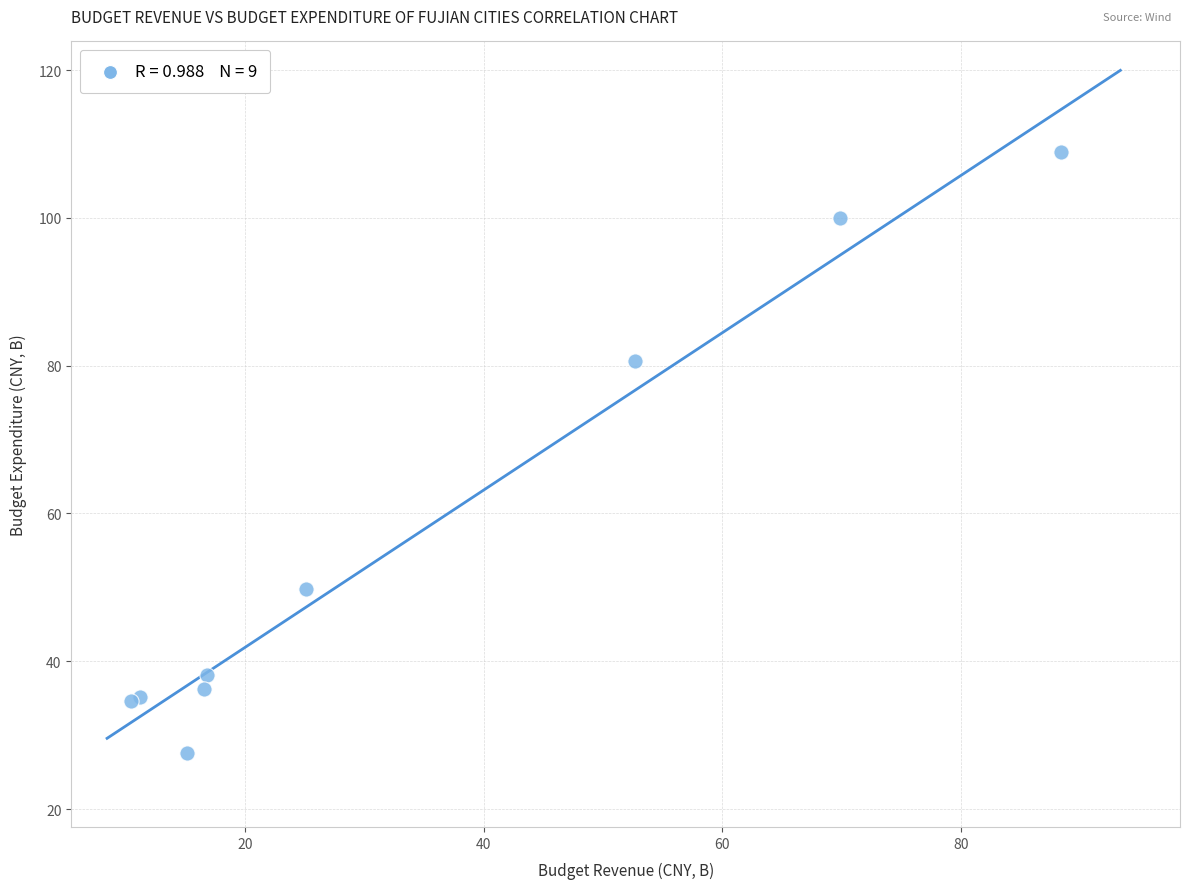

What Y value in the scatter plot is closest to 68?

80.6